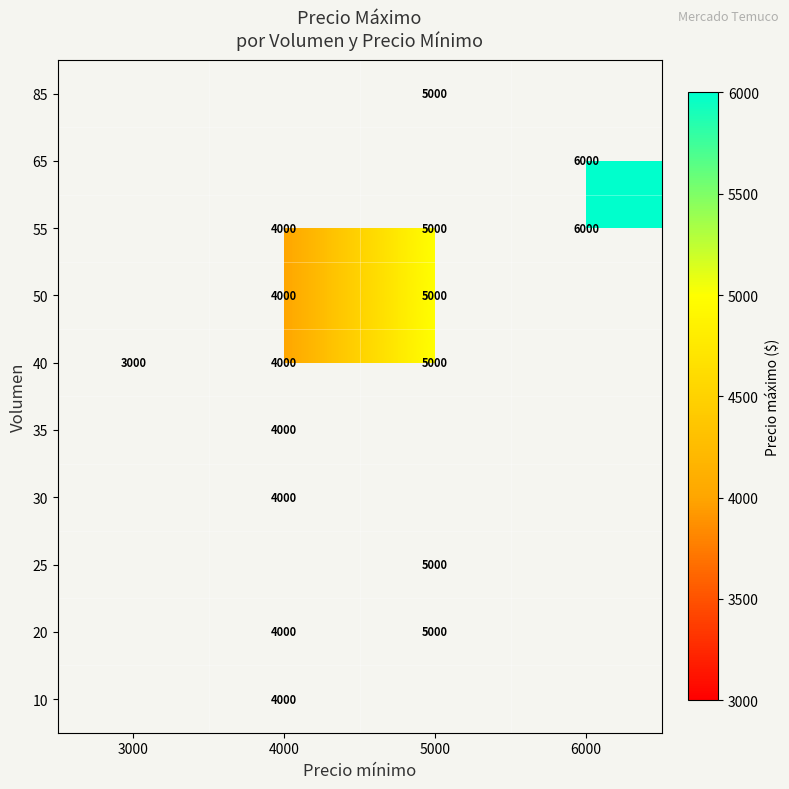

The 10 series shows 4000 at 4000. True or false?

True